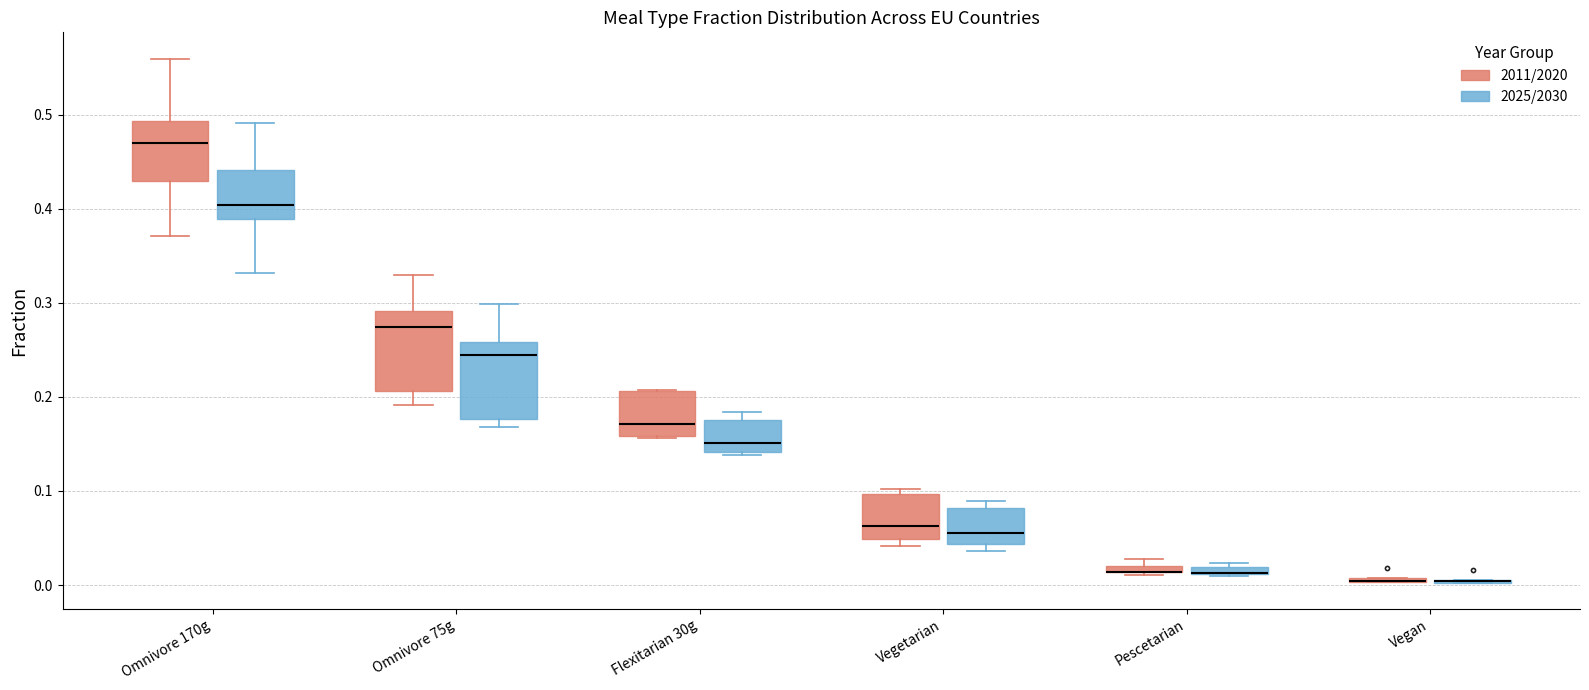

Where does the lower whisker of the box for Omnivore 170g (2011/2020) end on the y-axis? The values are not printed on the chart, so give them approximately, as read against the axis.

0.37